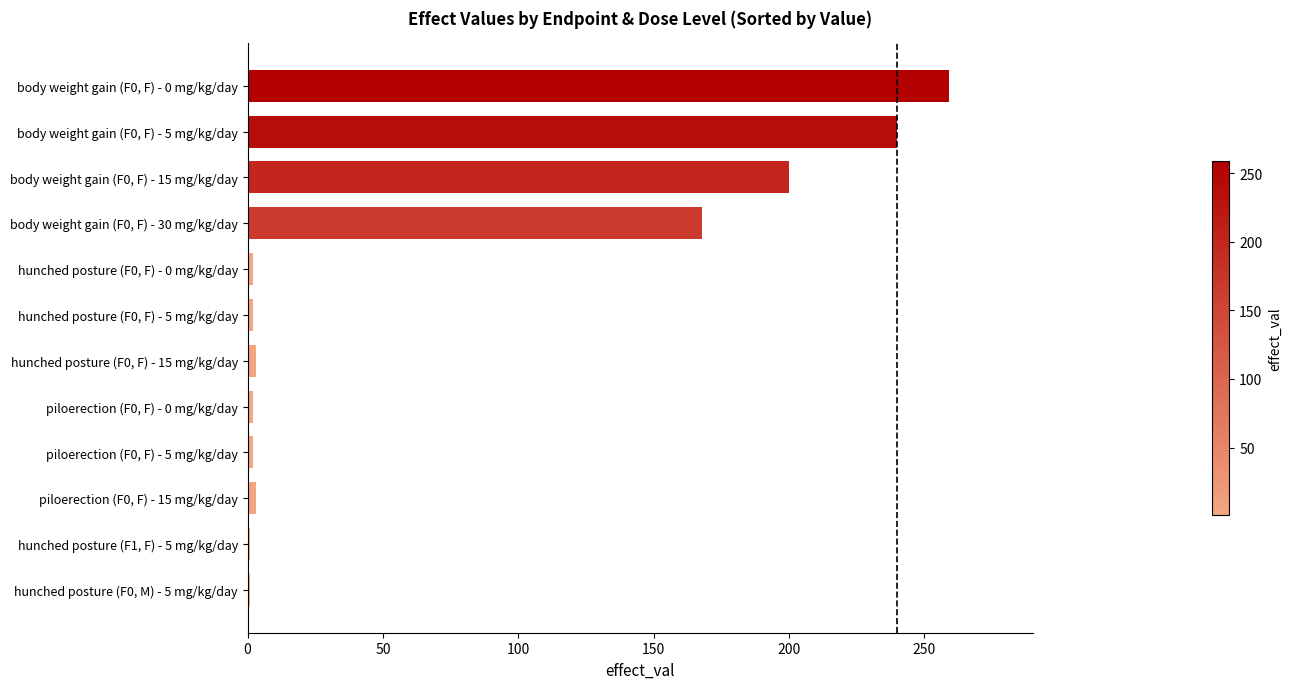

Is it true that the value at body weight gain (F0, F) - 5 mg/kg/day is 240?

True